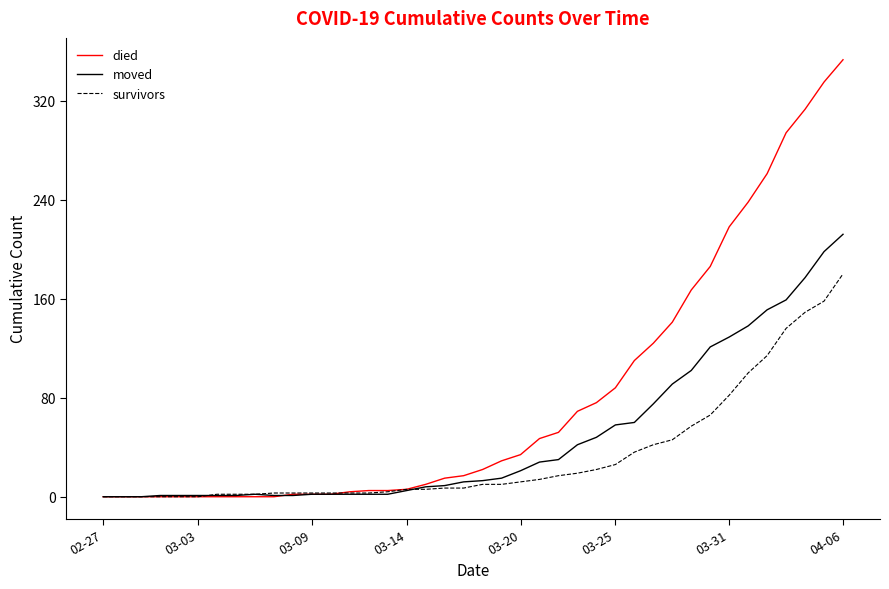

Rank the series by their average value, from highest to lowest.

died, moved, survivors